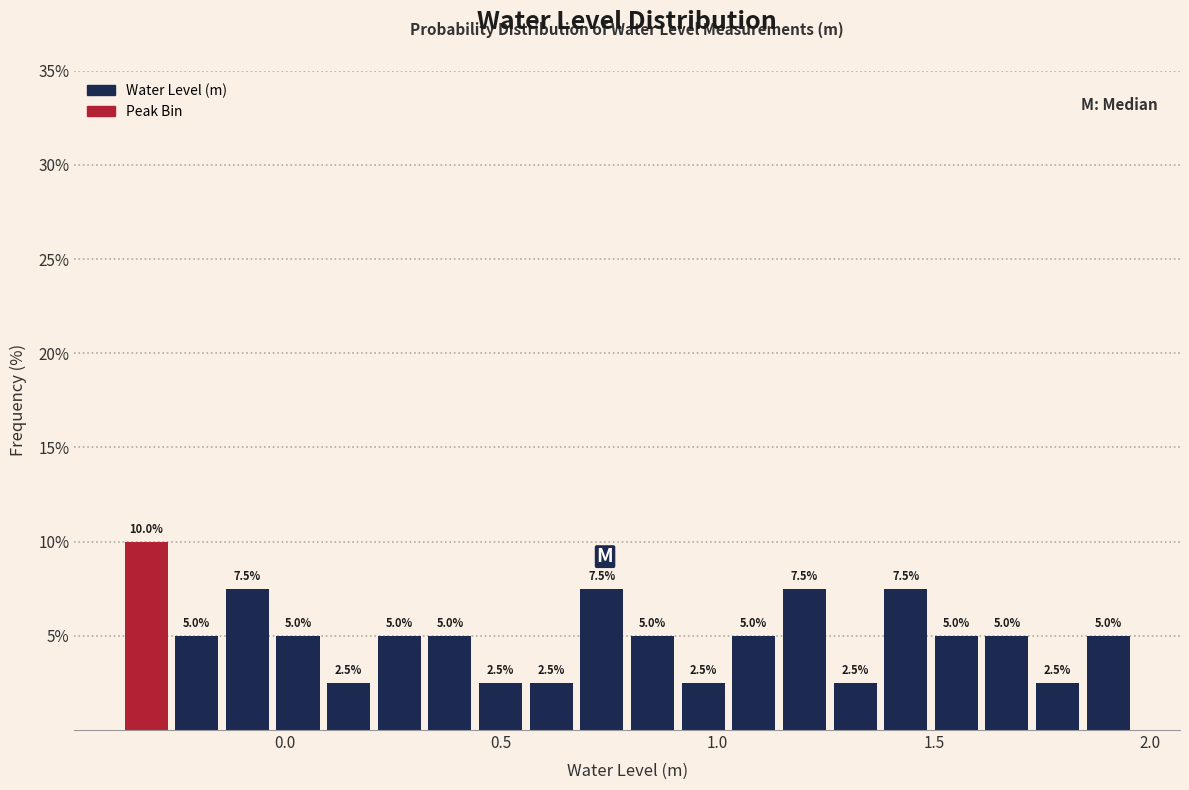

Read against the x-axis, roughly where is the centre of the tallest bar?

-0.30